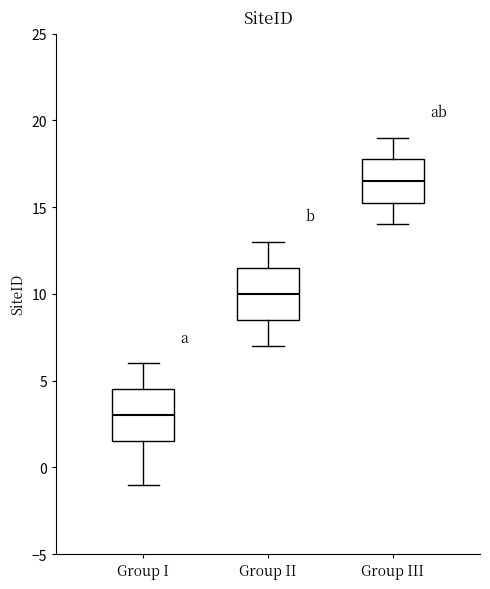

Where does the lower whisker of the box for Group I end on the y-axis? The values are not printed on the chart, so give them approximately, as read against the axis.

-1.0